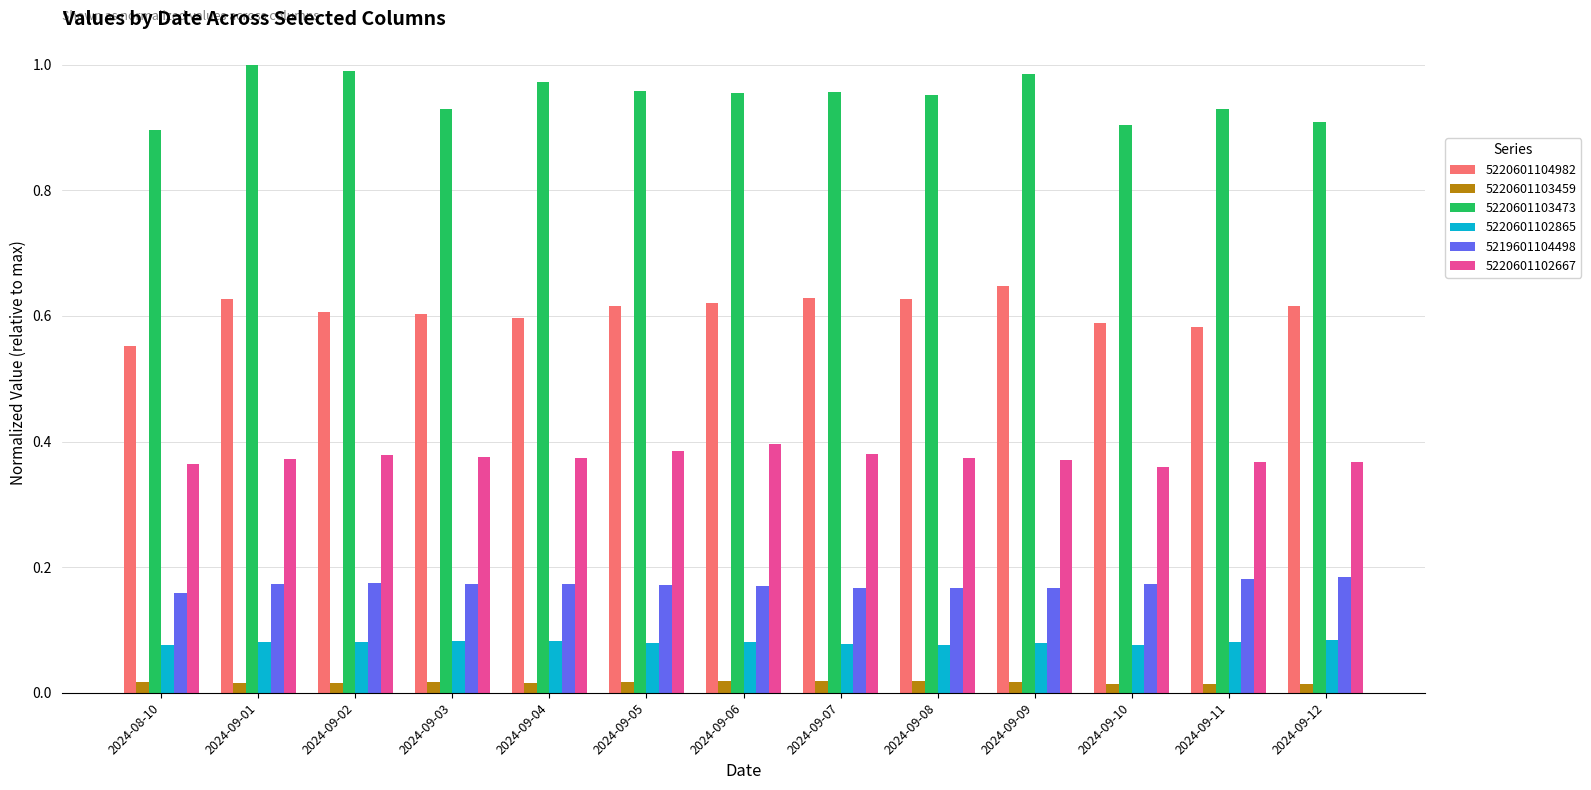

What position from the right is 2024-09-07?

6